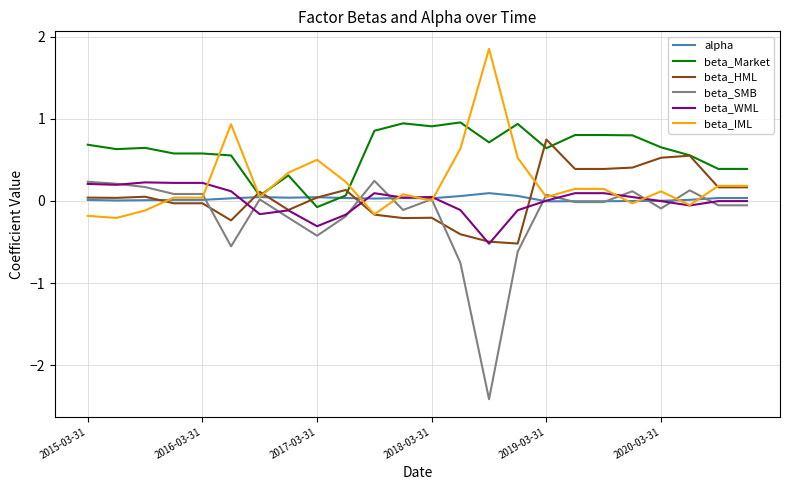

How many times do beta_SMB and beta_HML cross each other?

3